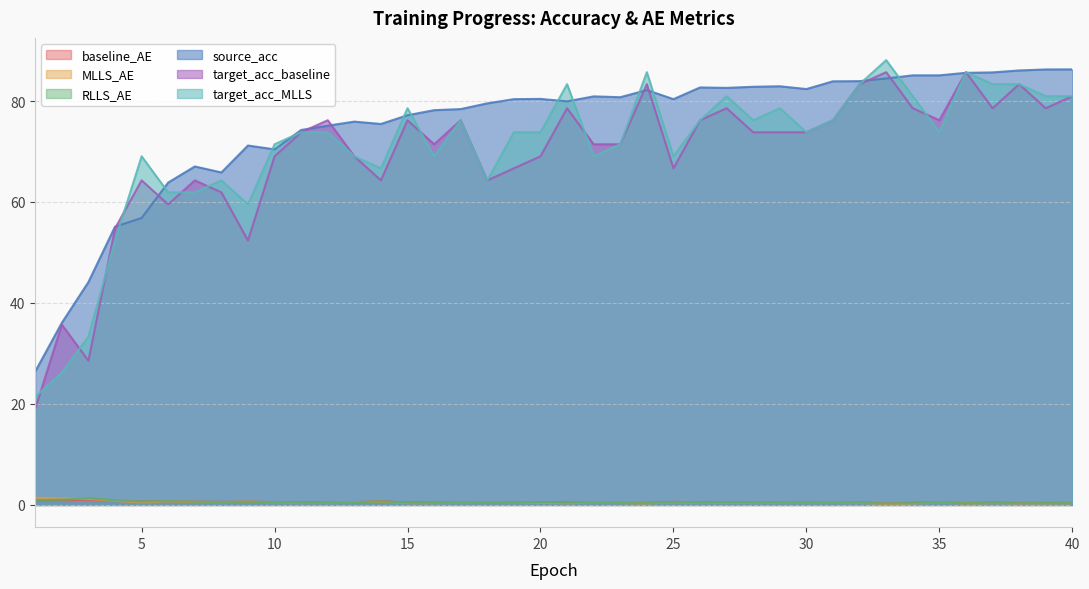

What is the sum of all RLLS_AE values?

21.7